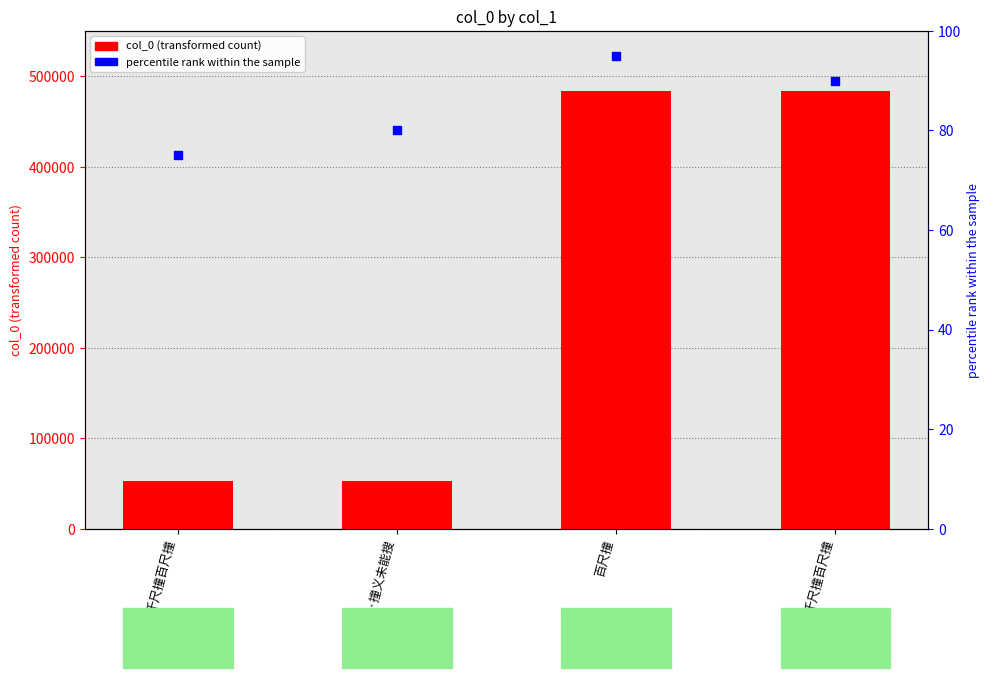

Is the value of col_0 at 千尺撞百尺撞 greater than the value of percentile rank within the sample at 百尺撞?

Yes